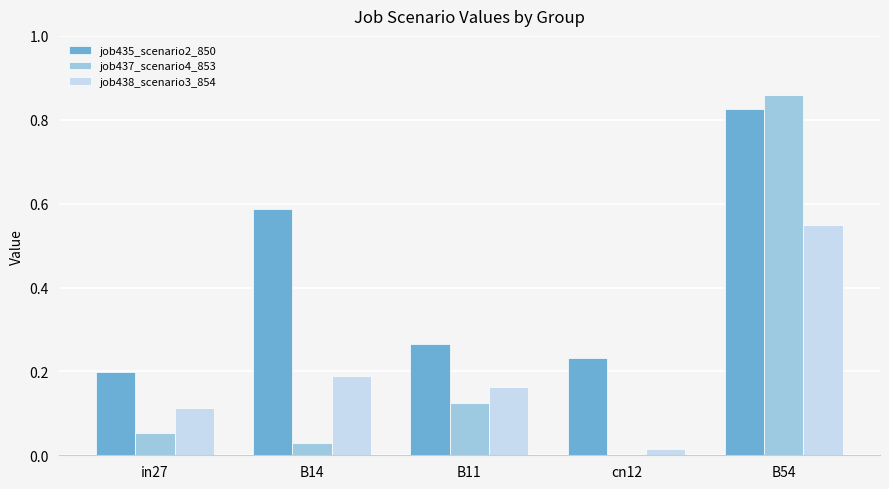

Which series has the largest total across all categories?

job435_scenario2_850